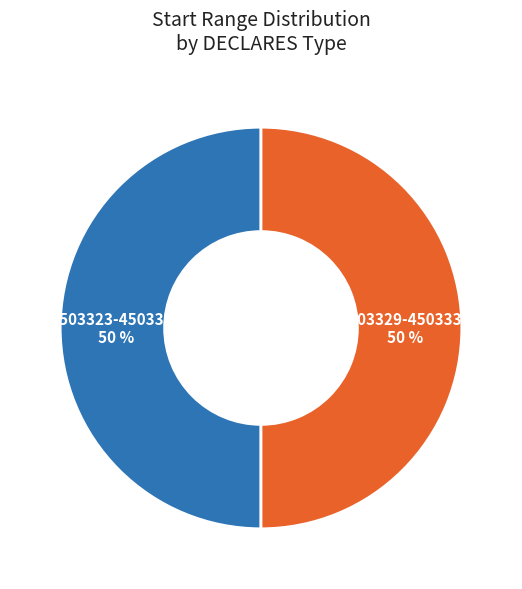

How many segments does this pie chart have?

2